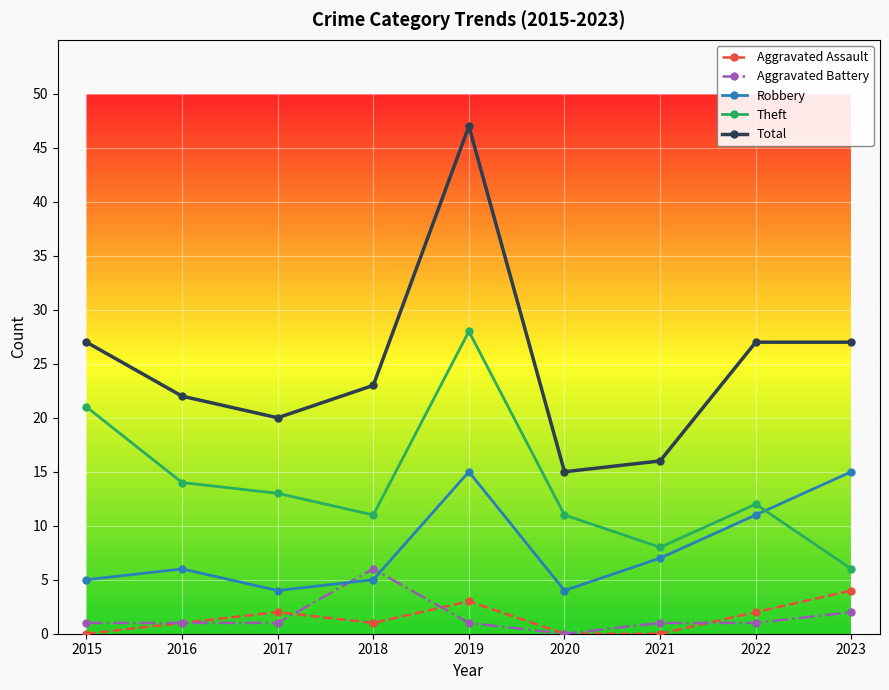

What is the difference between the second highest and second lowest values in the Aggravated Battery series?

1